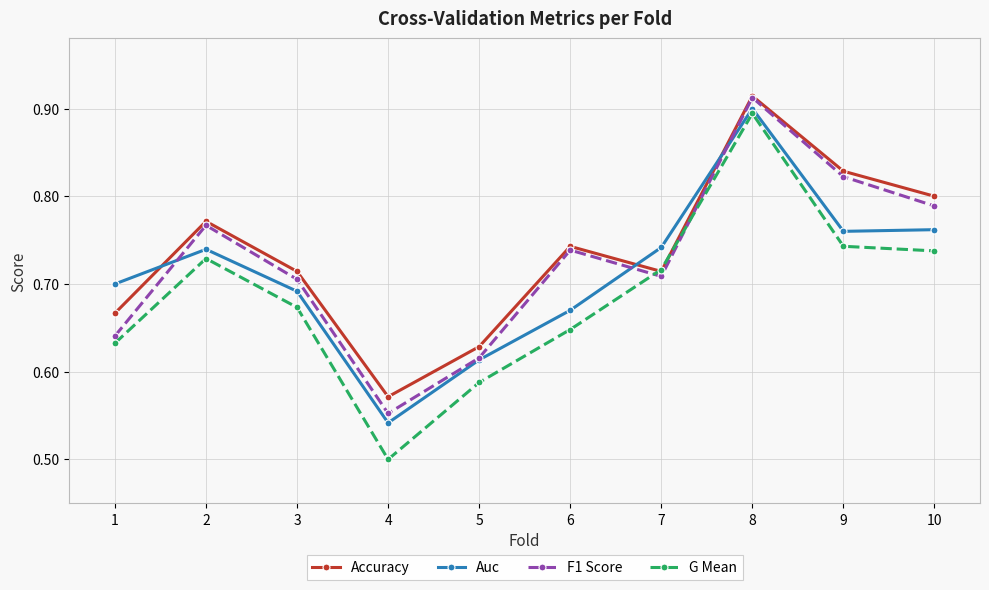

What is the difference between the second highest and minimum values in the Accuracy series?

0.3